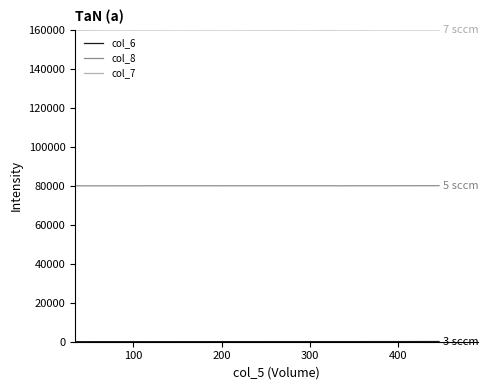

What is the sum of all col_8 values?

1600414.6